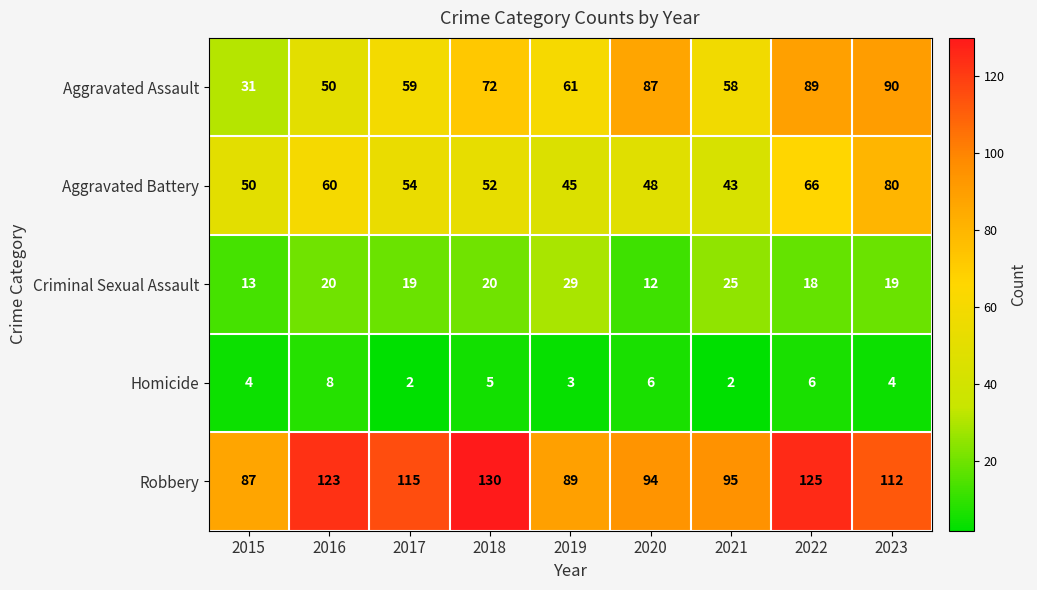

Where is Aggravated Battery nearest to the value 61?

2016